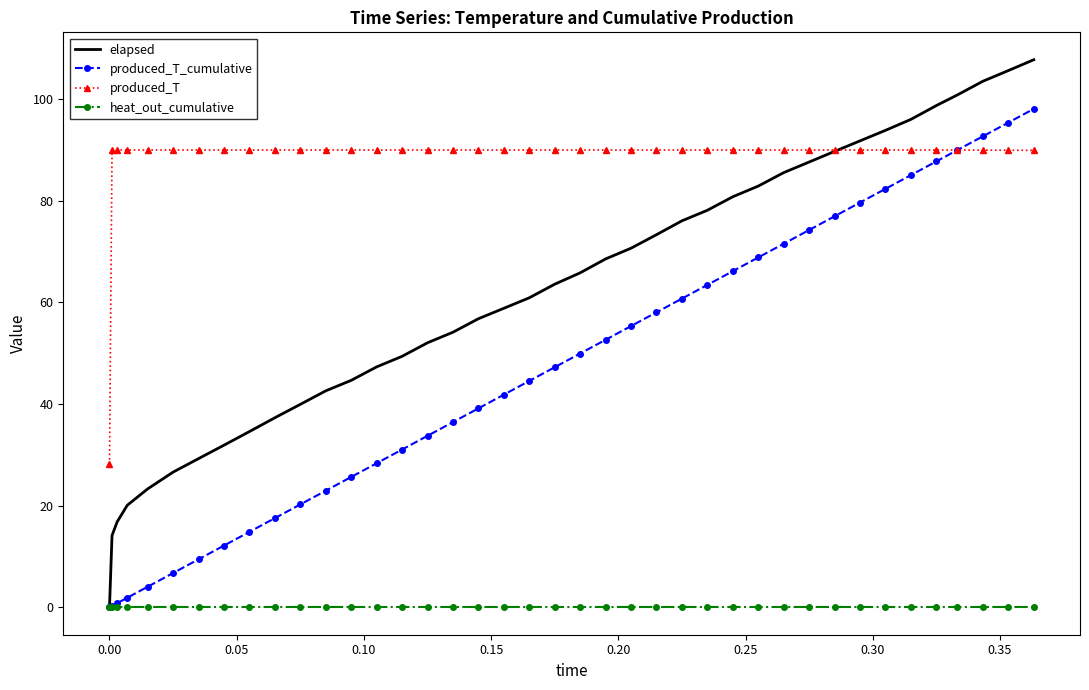

Which series has the widest spread of values?

elapsed